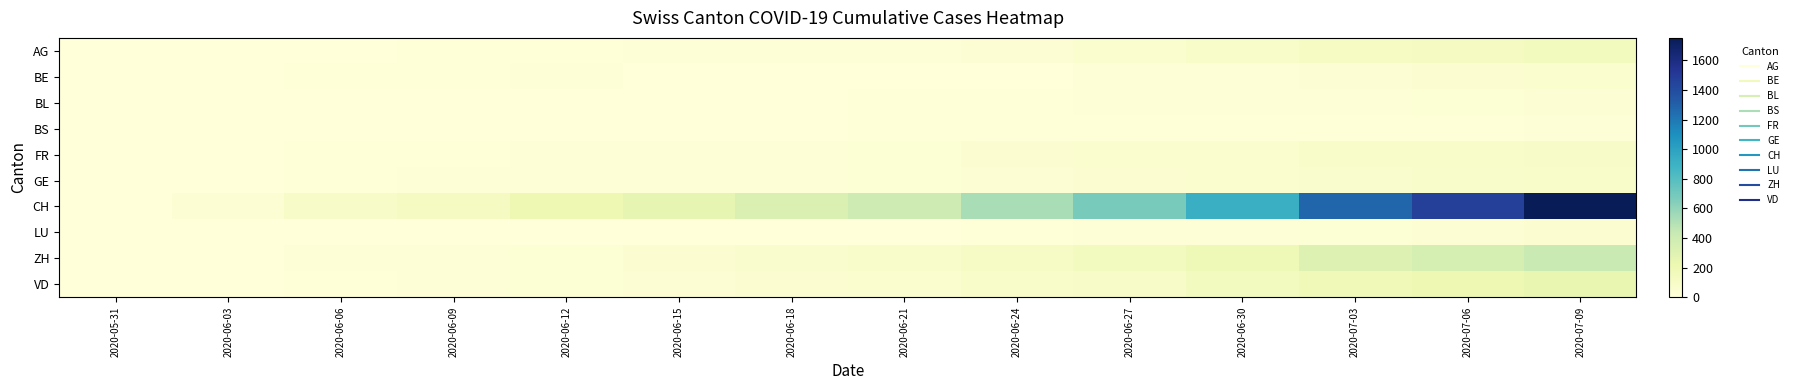

Reading left to right, what are all the values shown in this chart?

AG: 2020-05-31=0	2020-06-03=1	2020-06-06=5	2020-06-09=7	2020-06-12=13	2020-06-15=17	2020-06-18=21	2020-06-21=26	2020-06-24=35	2020-06-27=55	2020-06-30=88	2020-07-03=120	2020-07-06=132	2020-07-09=153
BE: 2020-05-31=0	2020-06-03=2	2020-06-06=8	2020-06-09=9	2020-06-12=17	2020-06-15=0	2020-06-18=0	2020-06-21=0	2020-06-24=0	2020-06-27=19	2020-06-30=27	2020-07-03=39	2020-07-06=52	2020-07-09=59
BL: 2020-05-31=0	2020-06-03=2	2020-06-06=3	2020-06-09=3	2020-06-12=4	2020-06-15=4	2020-06-18=5	2020-06-21=7	2020-06-24=9	2020-06-27=14	2020-06-30=17	2020-07-03=23	2020-07-06=29	2020-07-09=38
BS: 2020-05-31=0	2020-06-03=1	2020-06-06=4	2020-06-09=5	2020-06-12=5	2020-06-15=5	2020-06-18=6	2020-06-21=7	2020-06-24=7	2020-06-27=7	2020-06-30=7	2020-07-03=10	2020-07-06=12	2020-07-09=21
FR: 2020-05-31=0	2020-06-03=3	2020-06-06=7	2020-06-09=13	2020-06-12=16	2020-06-15=22	2020-06-18=26	2020-06-21=32	2020-06-24=44	2020-06-27=56	2020-06-30=61	2020-07-03=84	2020-07-06=94	2020-07-09=100
GE: 2020-05-31=0	2020-06-03=6	2020-06-06=13	2020-06-09=14	2020-06-12=20	2020-06-15=22	2020-06-18=23	2020-06-21=31	2020-06-24=38	2020-06-27=43	2020-06-30=56	2020-07-03=64	2020-07-06=76	2020-07-09=92
CH: 2020-05-31=0	2020-06-03=38	2020-06-06=99	2020-06-09=136	2020-06-12=206	2020-06-15=258	2020-06-18=324	2020-06-21=398	2020-06-24=528	2020-06-27=679	2020-06-30=915	2020-07-03=1279	2020-07-06=1465	2020-07-09=1752
LU: 2020-05-31=0	2020-06-03=0	2020-06-06=0	2020-06-09=1	2020-06-12=0	2020-06-15=0	2020-06-18=5	2020-06-21=6	2020-06-24=12	2020-06-27=14	2020-06-30=25	2020-07-03=32	2020-07-06=36	2020-07-09=43
ZH: 2020-05-31=0	2020-06-03=5	2020-06-06=23	2020-06-09=23	2020-06-12=30	2020-06-15=45	2020-06-18=67	2020-06-21=80	2020-06-24=103	2020-06-27=141	2020-06-30=189	2020-07-03=316	2020-07-06=356	2020-07-09=424
VD: 2020-05-31=0	2020-06-03=2	2020-06-06=13	2020-06-09=19	2020-06-12=31	2020-06-15=35	2020-06-18=50	2020-06-21=60	2020-06-24=86	2020-06-27=97	2020-06-30=137	2020-07-03=184	2020-07-06=207	2020-07-09=250